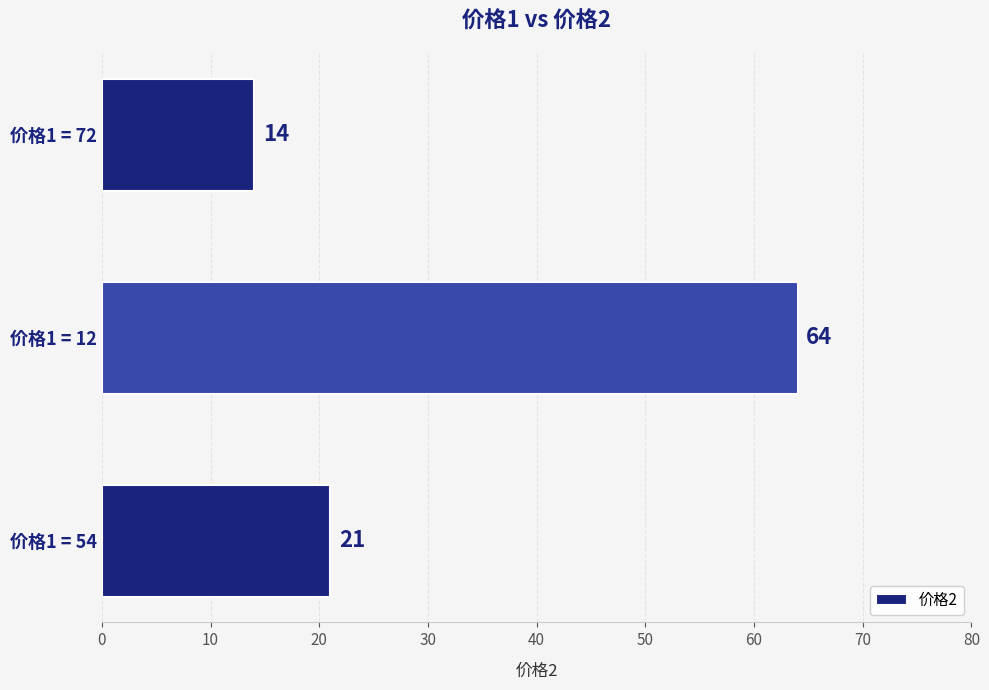

What value does the data have at 价格1 = 12?

64